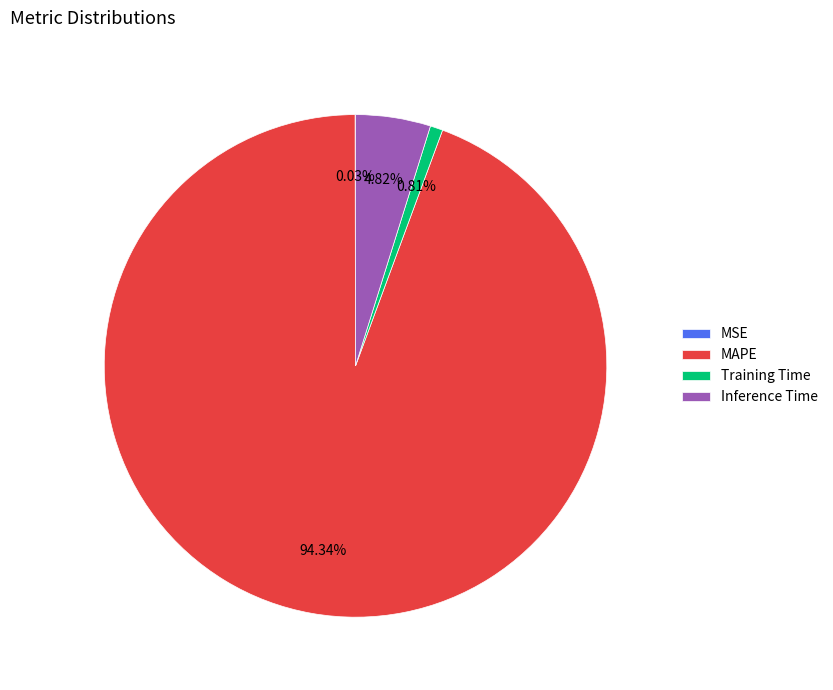

Which category accounts for the majority?

MAPE